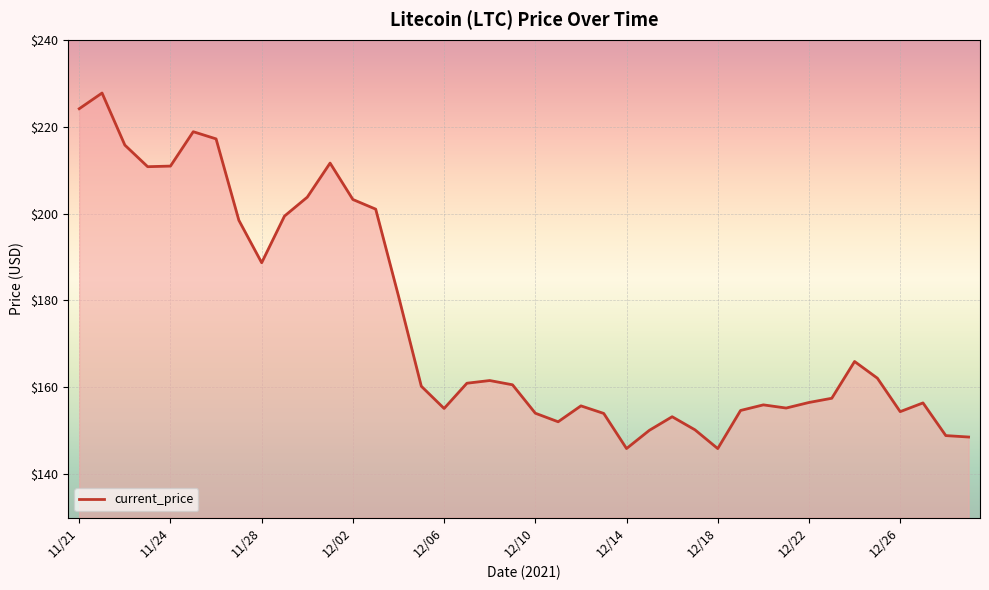

What is the difference between the maximum and minimum values?

81.8